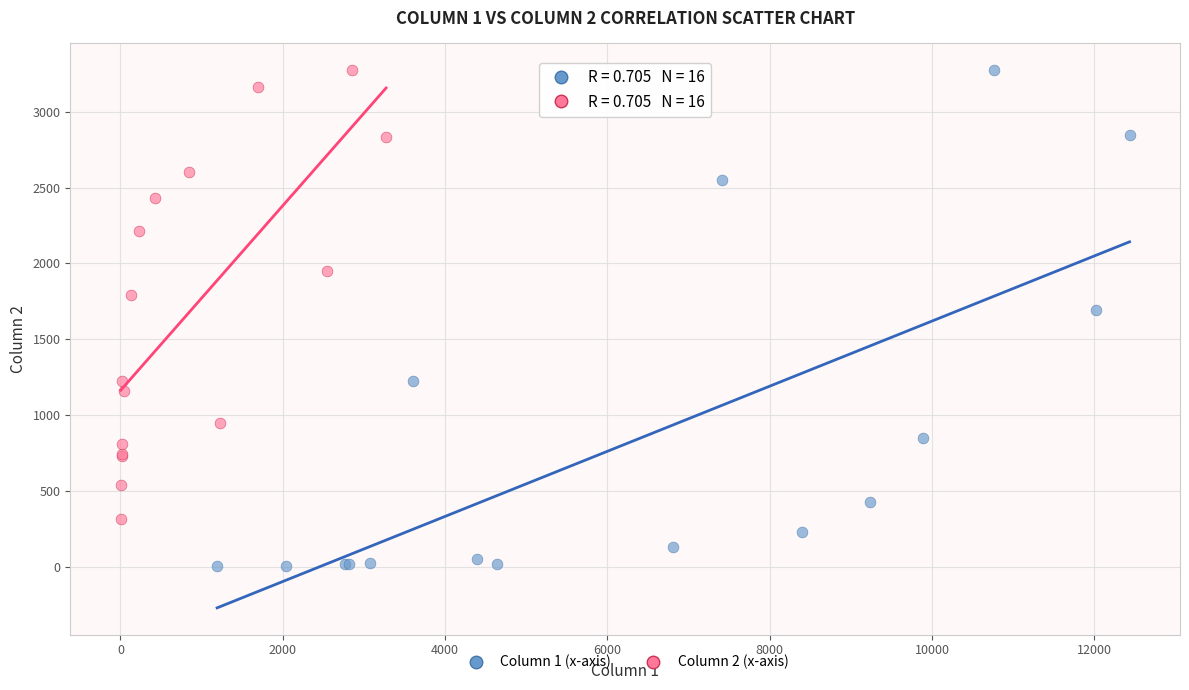

Which series contains the lowest Y value?

Column 1 (x-axis)